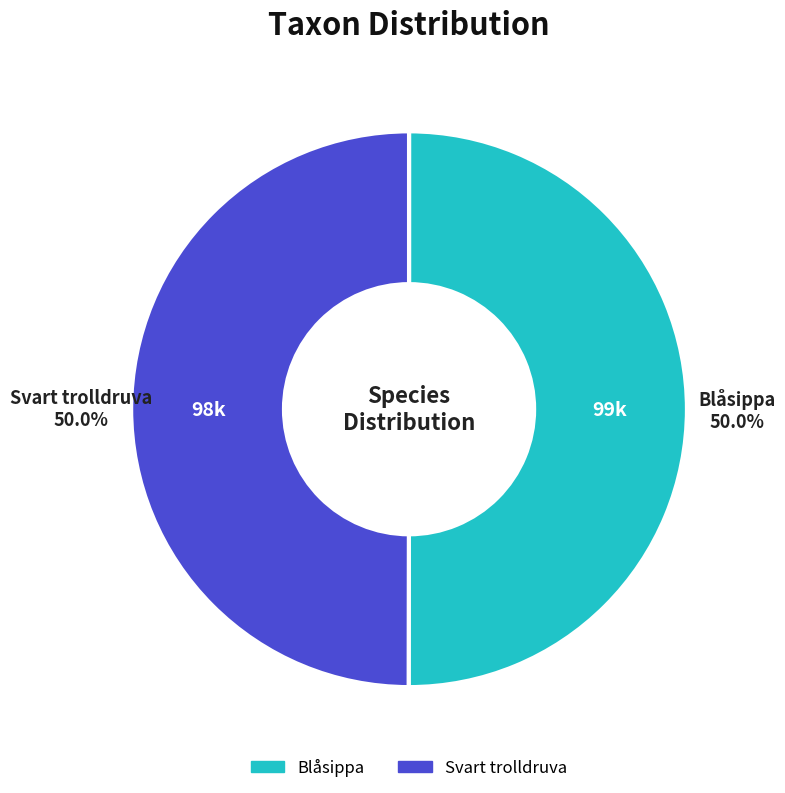

What is the ratio of the value at Svart trolldruva to the value at Blåsippa?

1.0